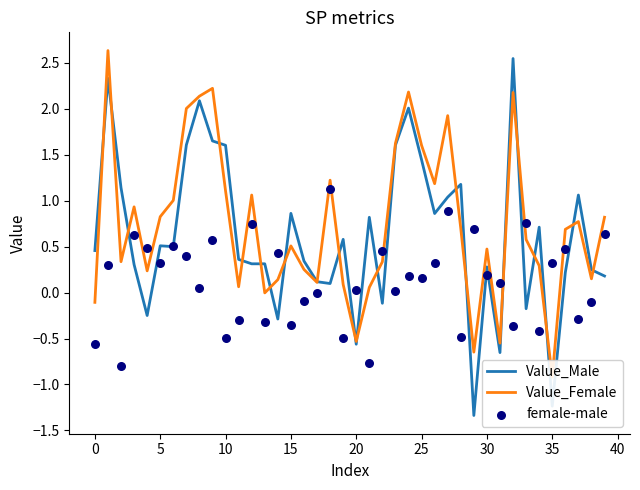

Which series reaches the minimum Y coordinate?

Value_Male